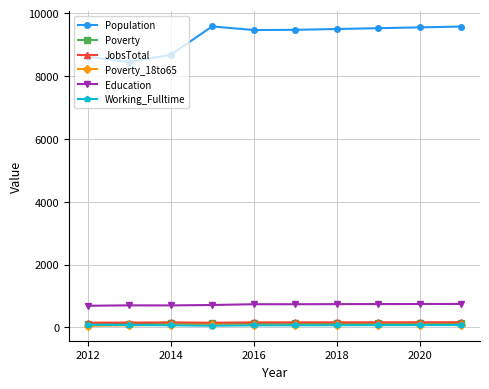

How many values in the Population series are below 9494?

5